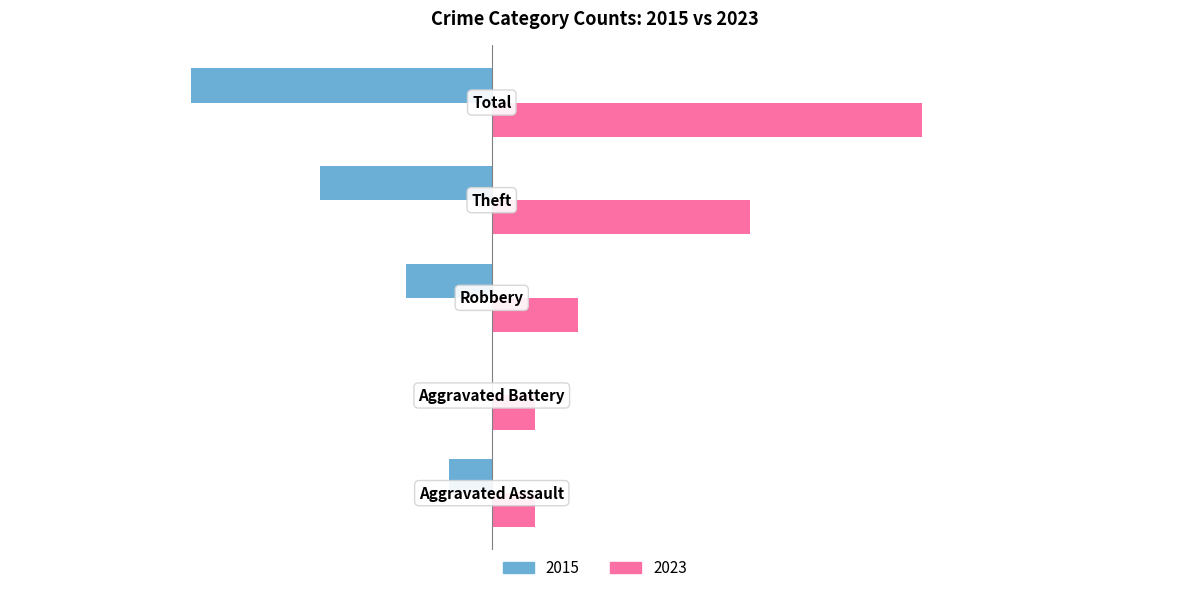

What is the highest value of the 2023 series?

10